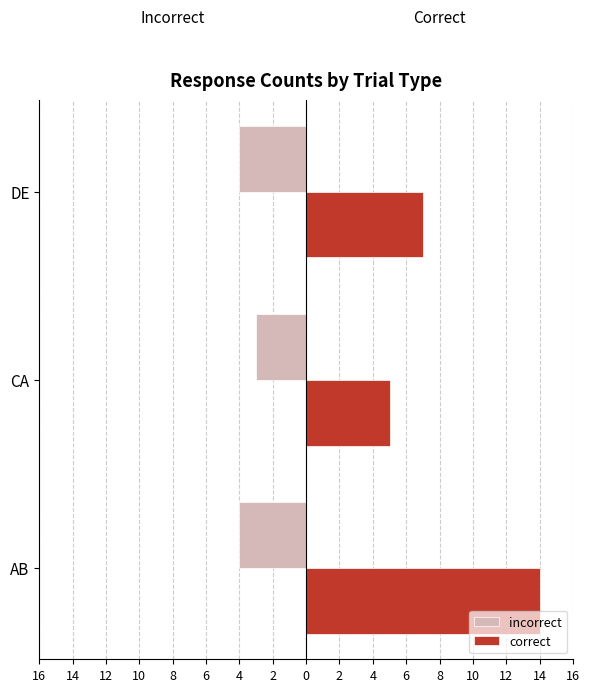

What are all the series names shown in the legend?

incorrect, correct